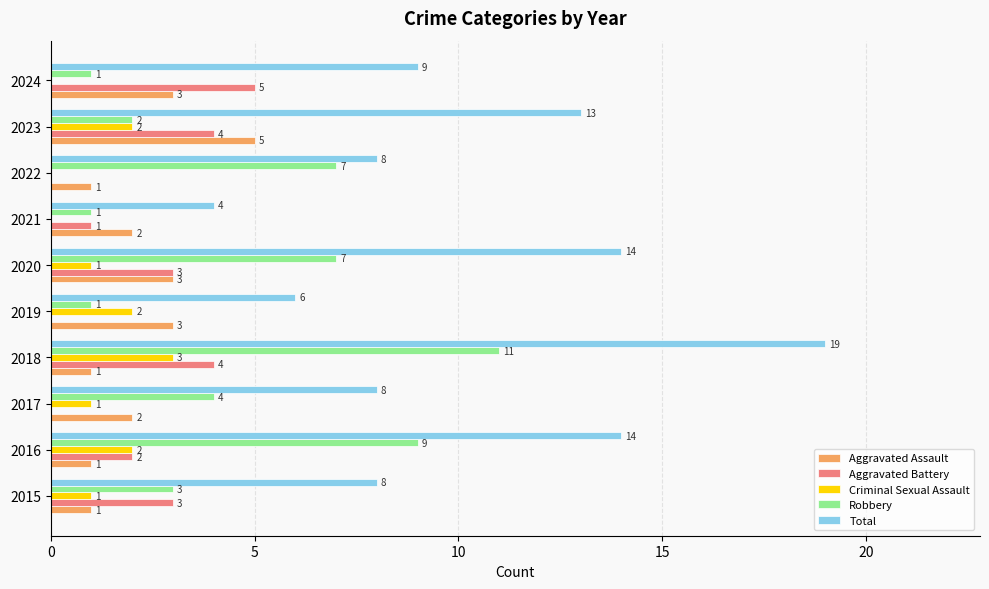

What value does the Aggravated Assault series have at 2020?

3